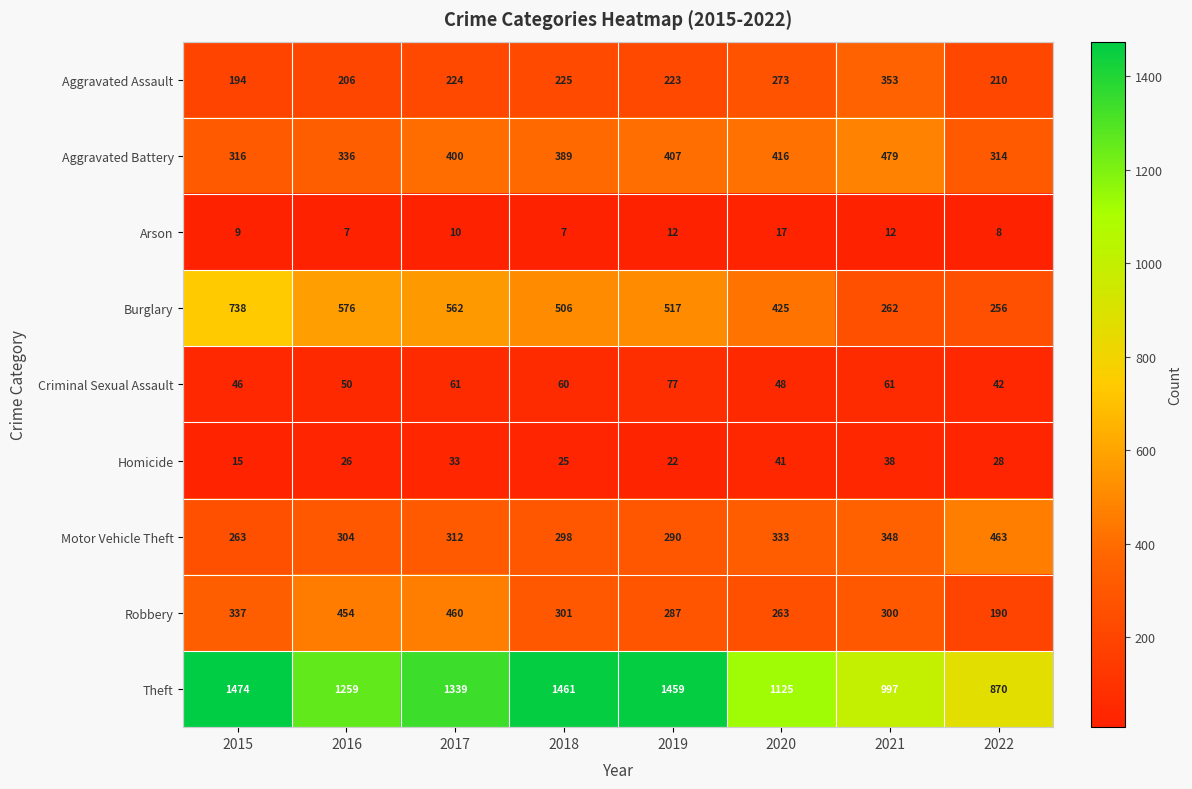

Which series has the largest range (max minus min)?

Theft